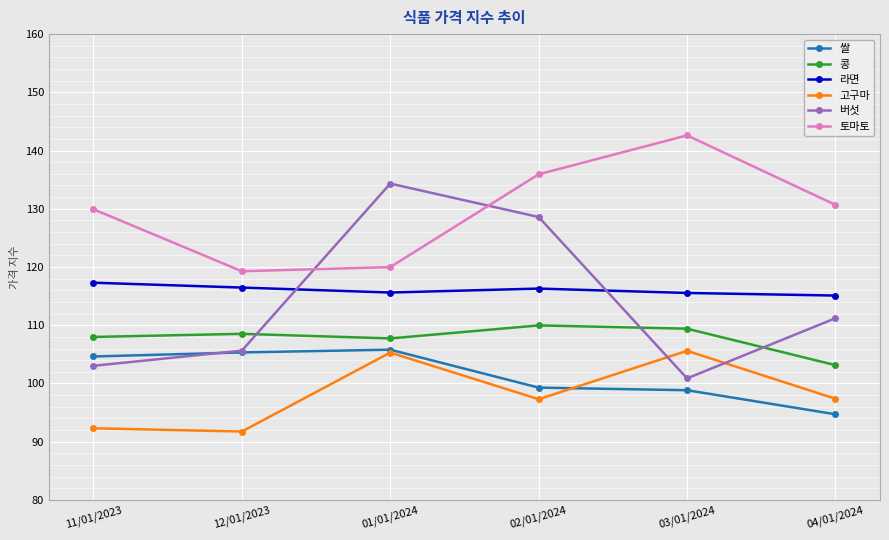

In 버섯, how many points are higher than both neighbors (excluding endpoints)?

1